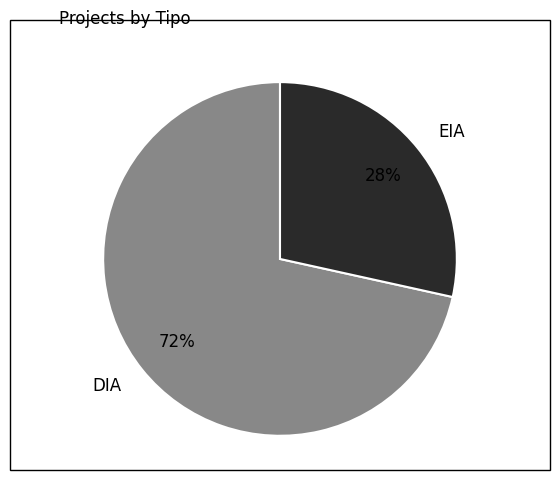

Which category has the biggest portion of the pie?

DIA